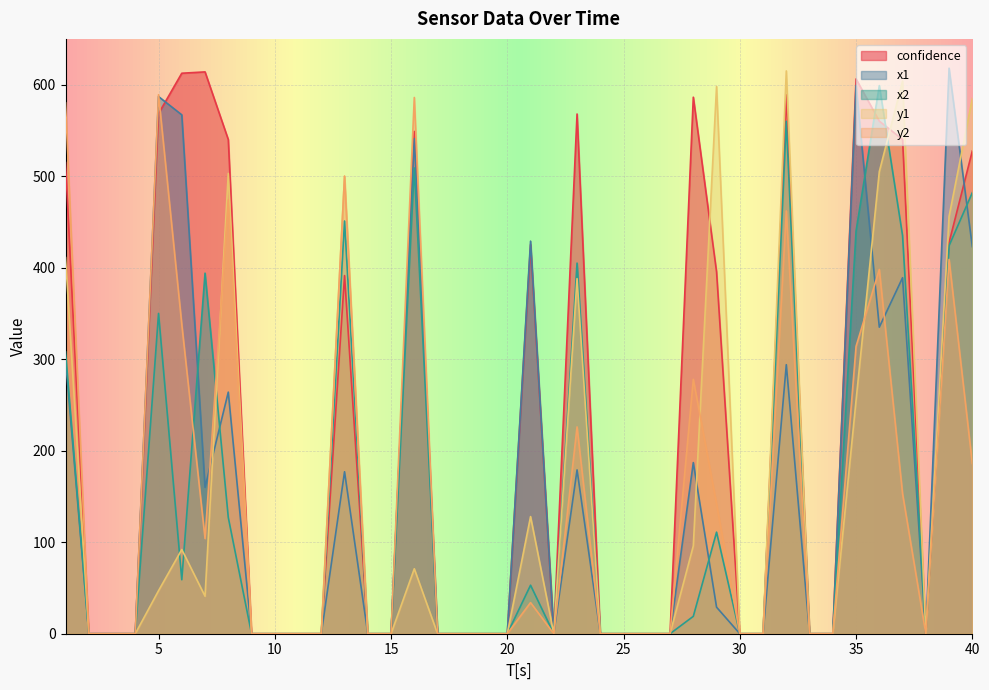

List the labels in order of y1 value, largest first.

32, 37, 29, 40, 36, 8, 13, 39, 1, 23, 35, 21, 28, 6, 16, 5, 7, 2, 3, 4, 9, 10, 11, 12, 14, 15, 17, 18, 19, 20, 22, 24, 25, 26, 27, 30, 31, 33, 34, 38